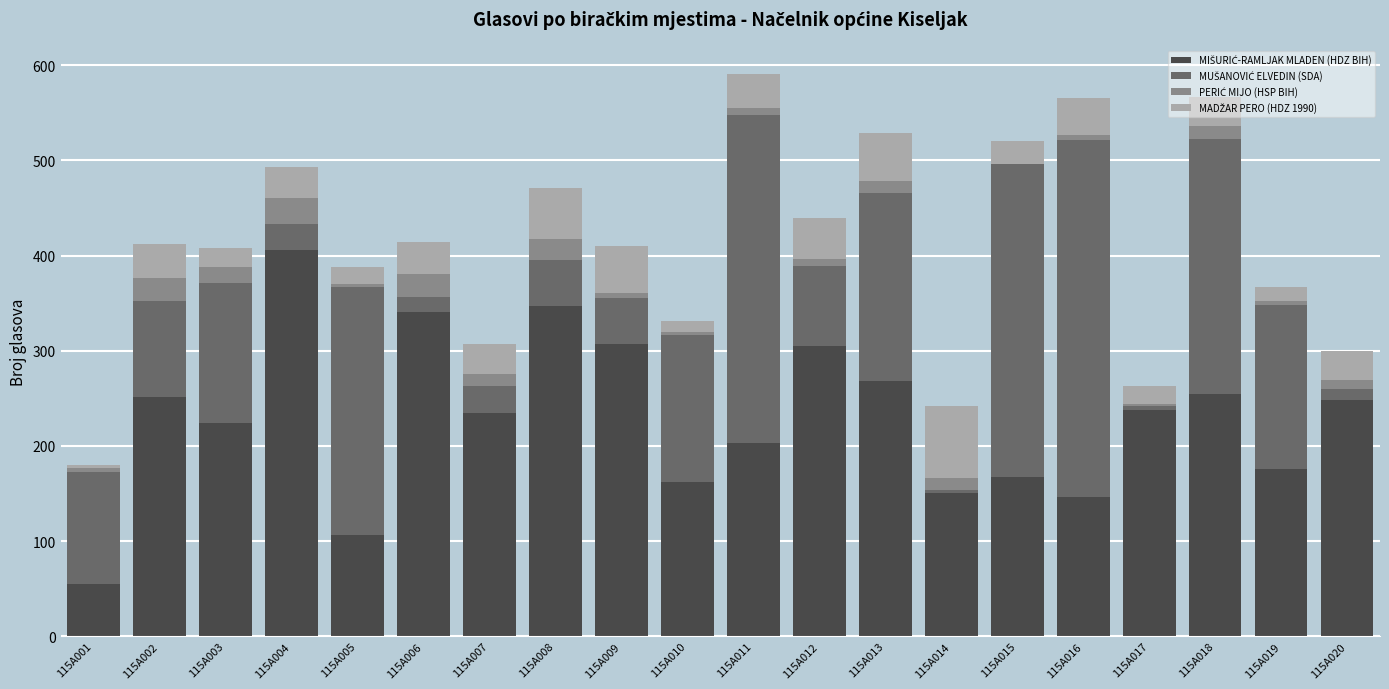

Does the chart contain stacked bars?

Yes